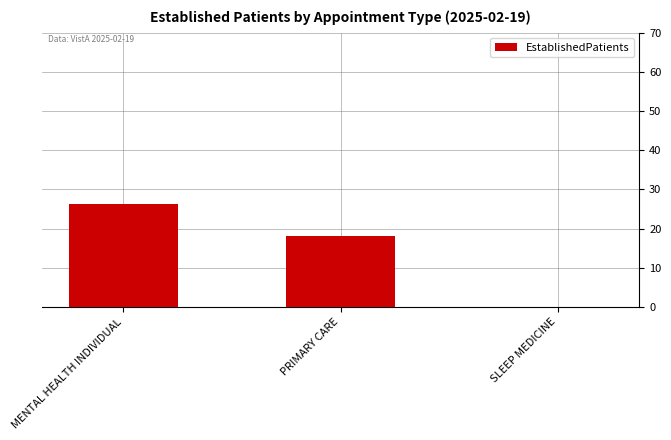

What is the change in value from PRIMARY CARE to SLEEP MEDICINE?

-18.1